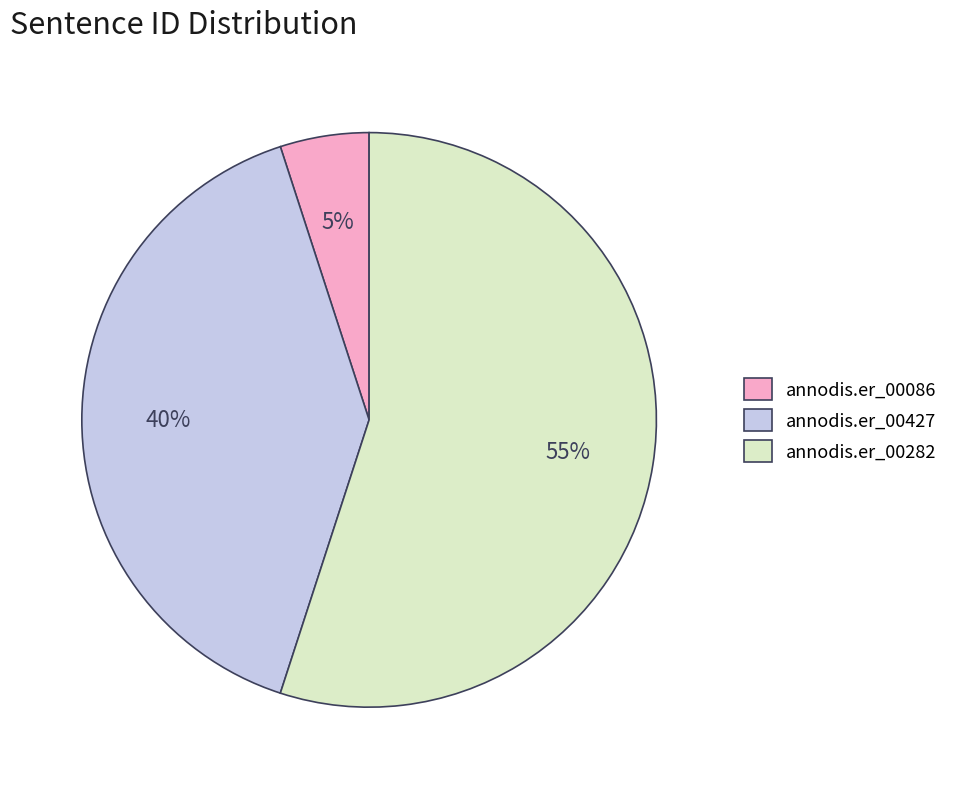

What percentage is the annodis.er_00427 slice, to the nearest percent?

40%